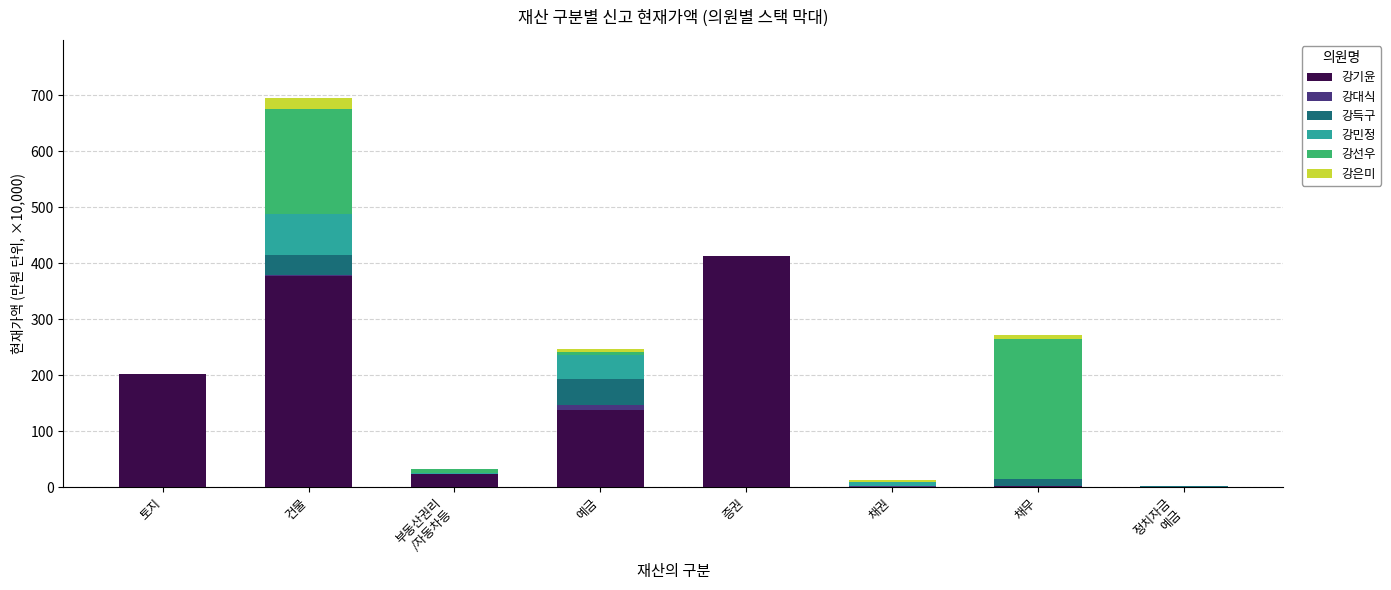

What are all the series names shown in the legend?

강기윤, 강대식, 강득구, 강민정, 강선우, 강은미